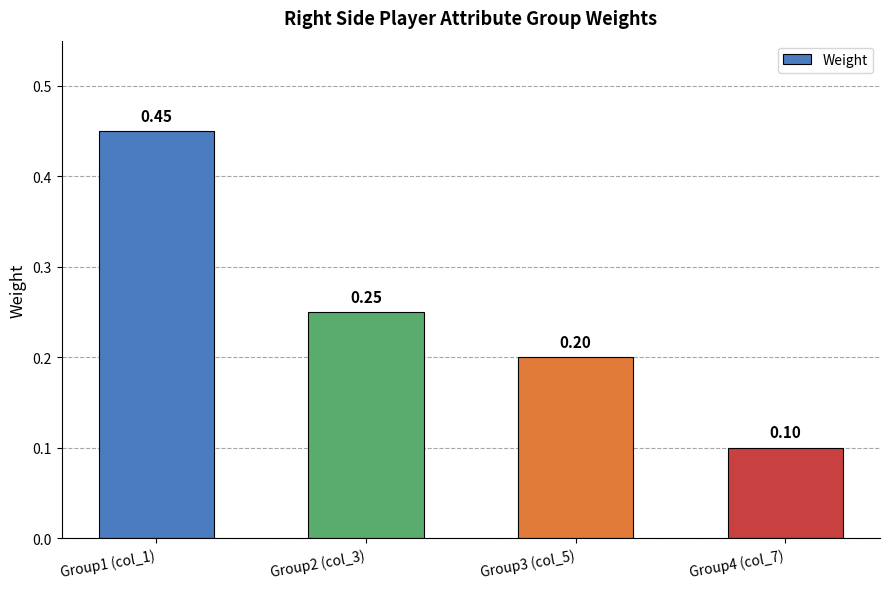

Rank the categories by value from lowest to highest.

Group4 (col_7), Group3 (col_5), Group2 (col_3), Group1 (col_1)